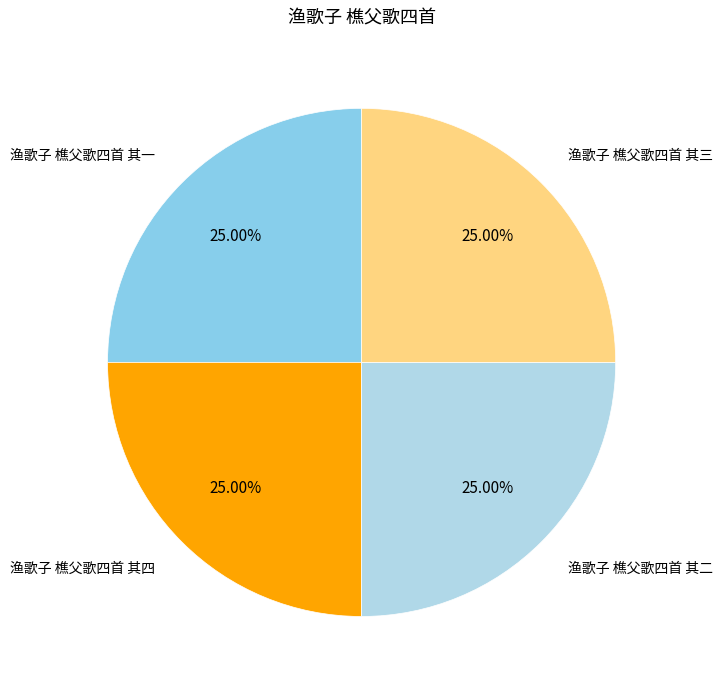

Is there any slice that represents more than half of the pie?

No